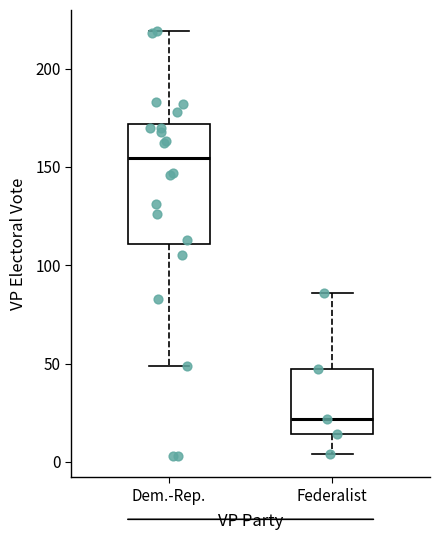

Where does the median line of the box for Dem.-Rep. sit on the y-axis? The values are not printed on the chart, so give them approximately, as read against the axis.

155